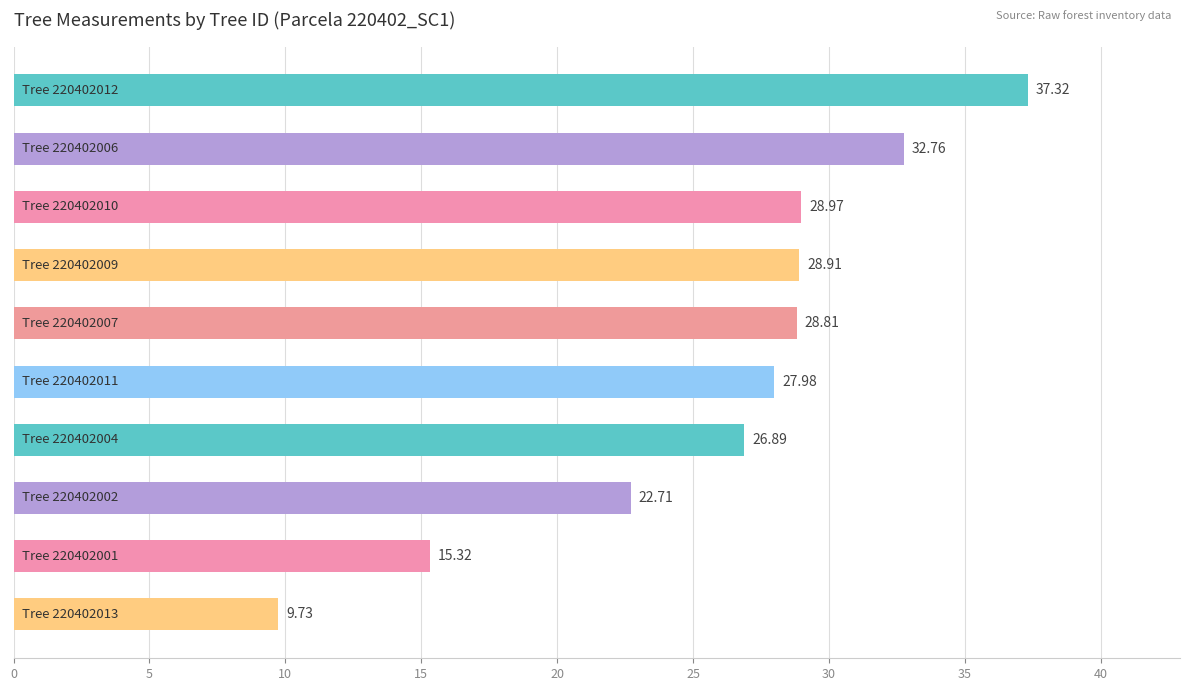

What is the sum of all values?

259.4